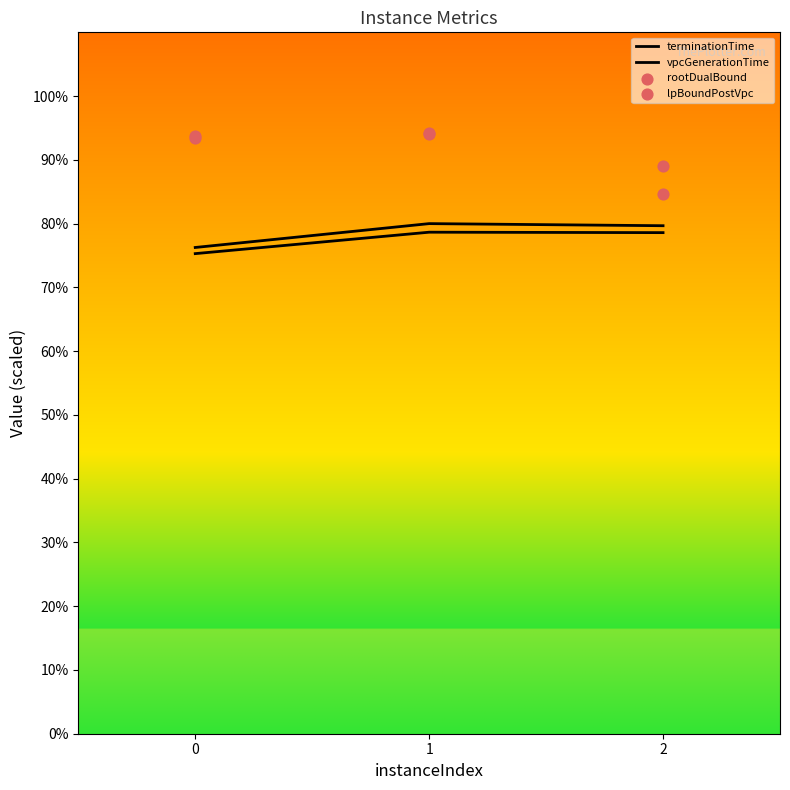

Which series reaches the maximum Y coordinate?

rootDualBound